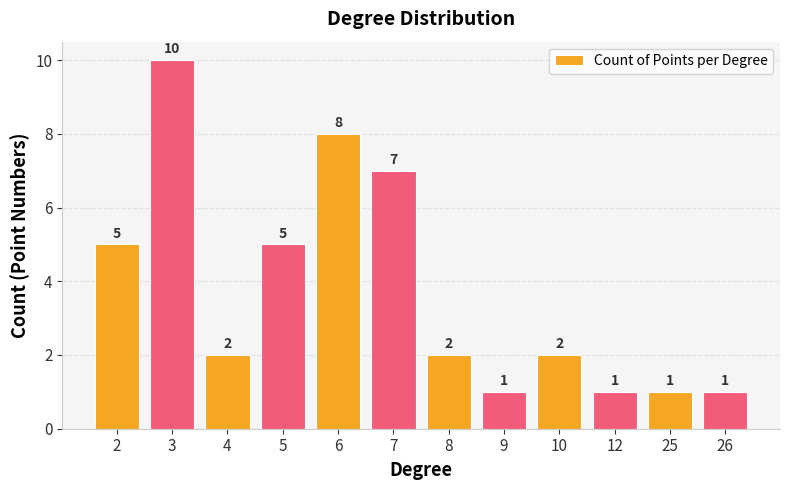

True or false: the data shows 1 at 10.

False